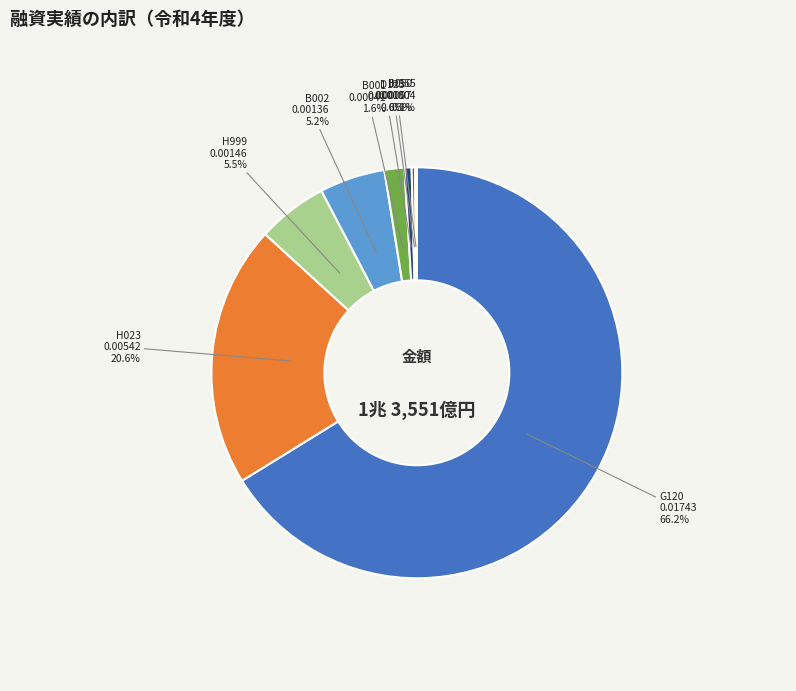

Which category accounts for the majority?

G120